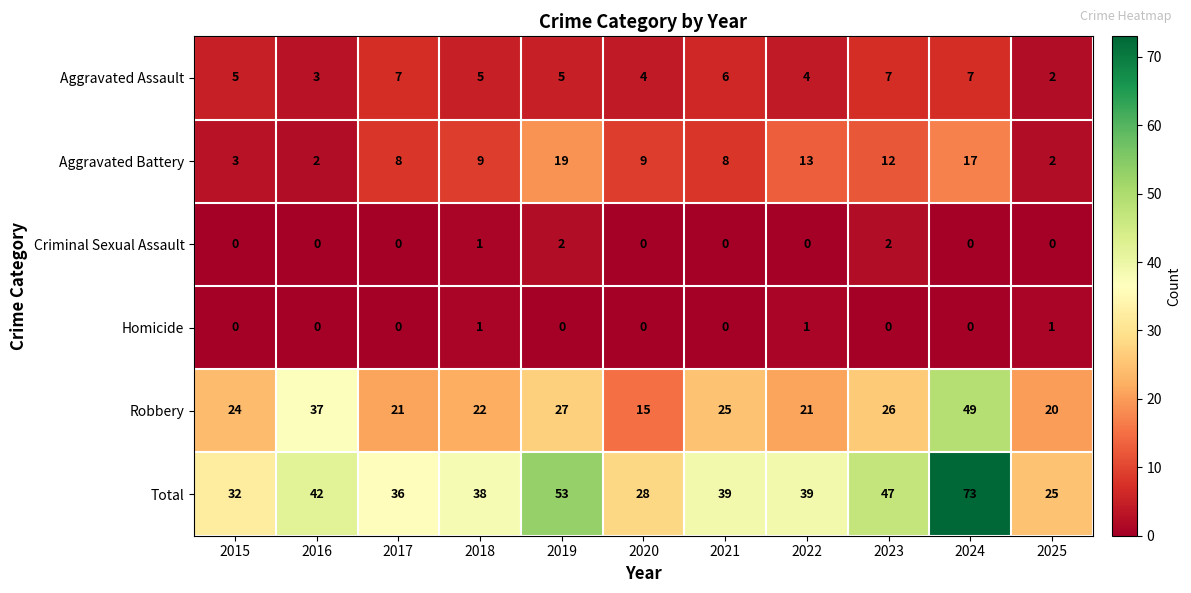

Count the number of categories in the chart.

11